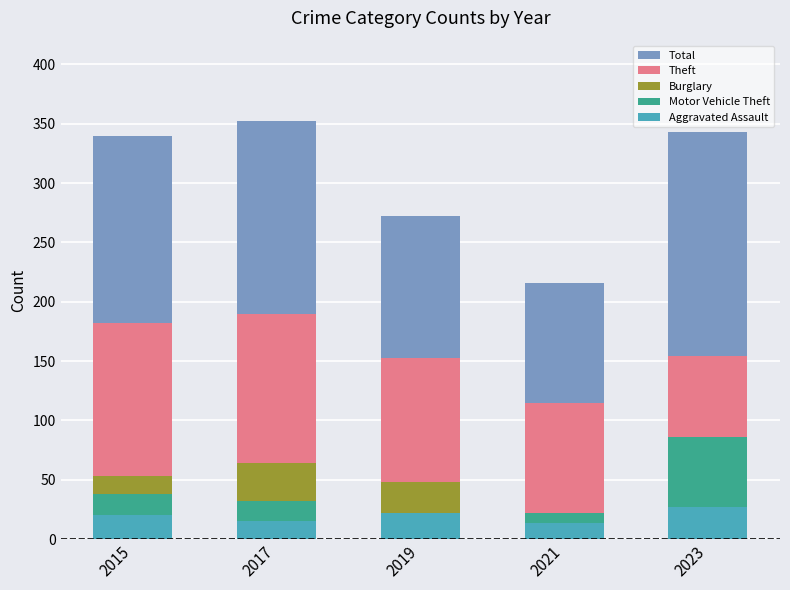

Reading left to right, list all the values displayed in this chart.

Total: 2015=340	2017=352	2019=272	2021=216	2023=343
Theft: 2015=182	2017=190	2019=153	2021=115	2023=154
Burglary: 2015=53	2017=64	2019=48	2021=21	2023=39
Motor Vehicle Theft: 2015=38	2017=32	2019=15	2021=22	2023=86
Aggravated Assault: 2015=20	2017=15	2019=22	2021=14	2023=27